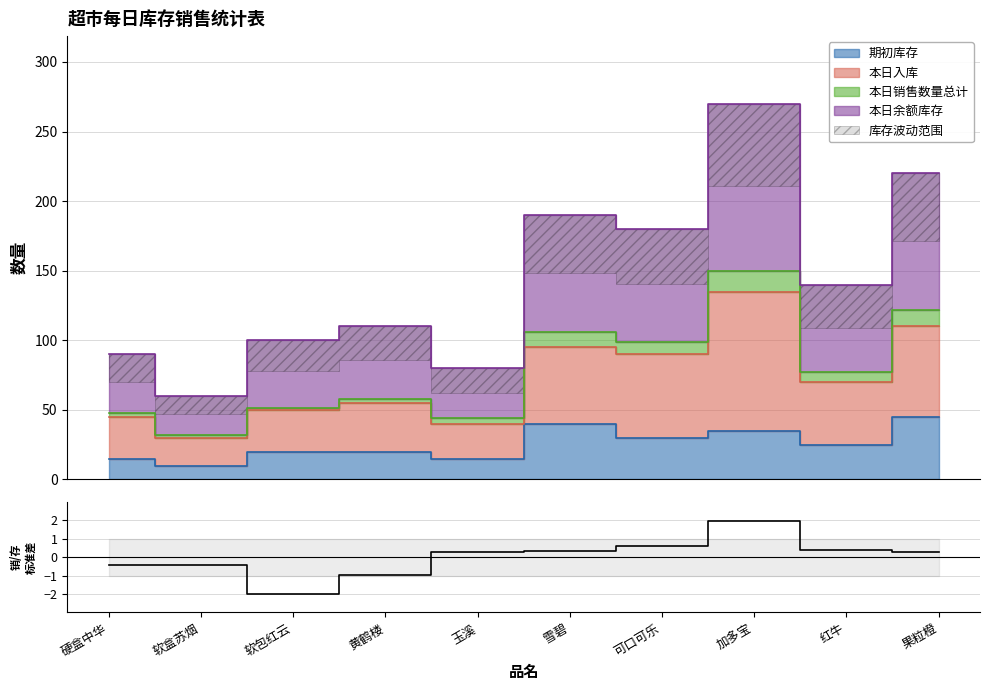

What is the minimum value shown in the chart?

-2.0